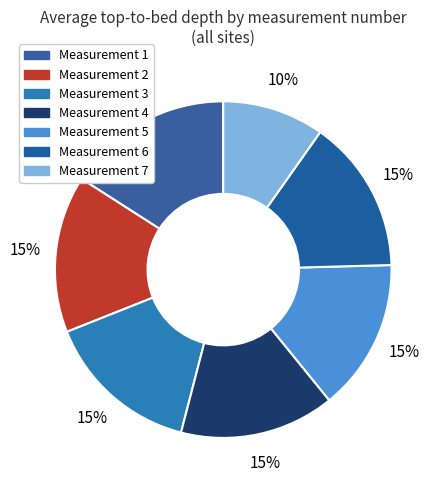

Count the number of slices in the pie.

7